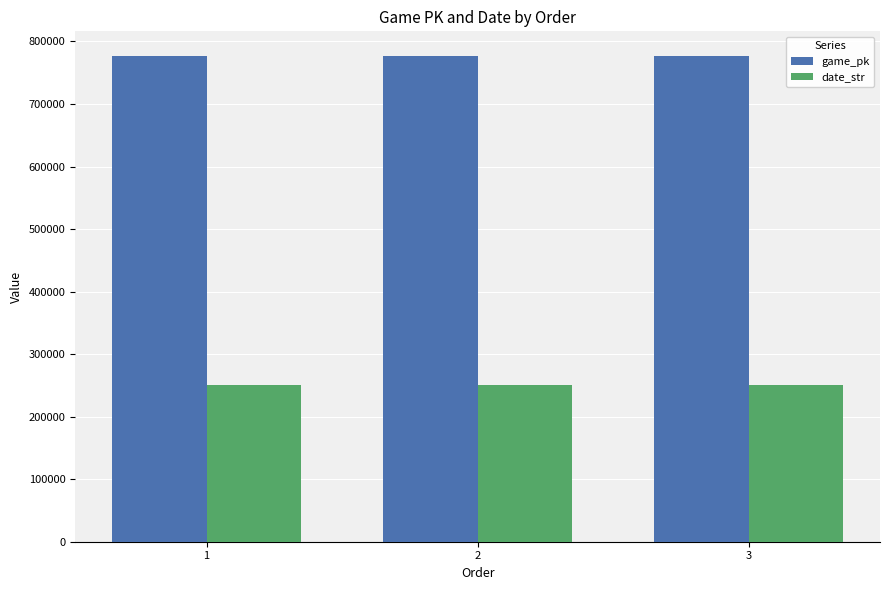

At how many categories does at least one series exceed 751116?

3